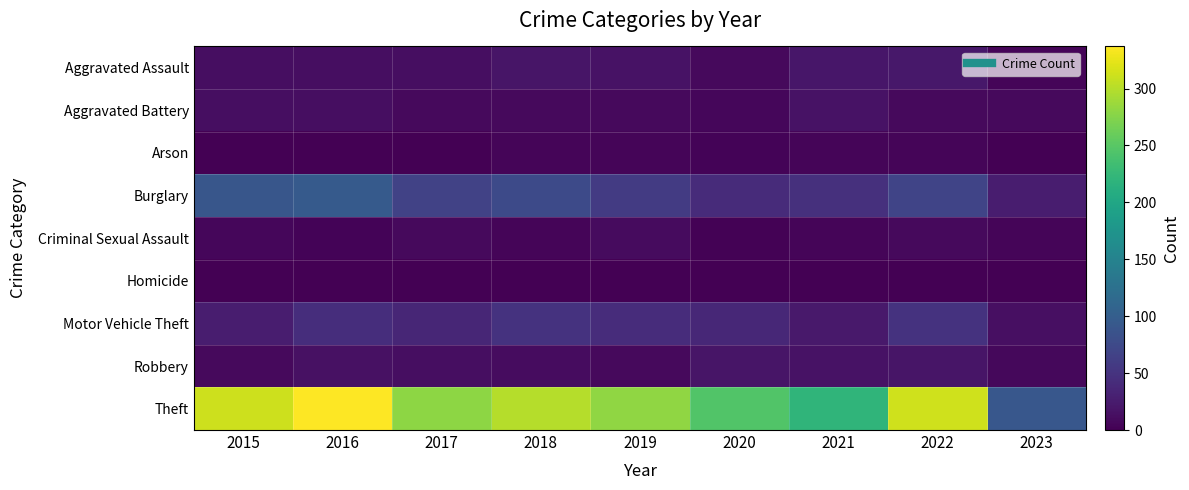

List the series in order of their peak value, highest first.

Theft, Burglary, Motor Vehicle Theft, Aggravated Assault, Robbery, Aggravated Battery, Criminal Sexual Assault, Arson, Homicide